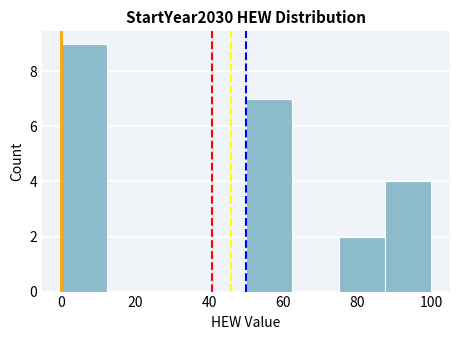

Reading left to right, list every bar in this chart as the range it spans on the x-axis followed by its height. Neither the bar edges nor the heights are printed on the chart, so give them approximately, as read against the axes.

0.0 to 12.5: 9
12.5 to 25.0: 0
25.0 to 37.5: 0
37.5 to 50.0: 0
50.0 to 62.5: 7
62.5 to 75.0: 0
75.0 to 87.5: 2
87.5 to 100.0: 4